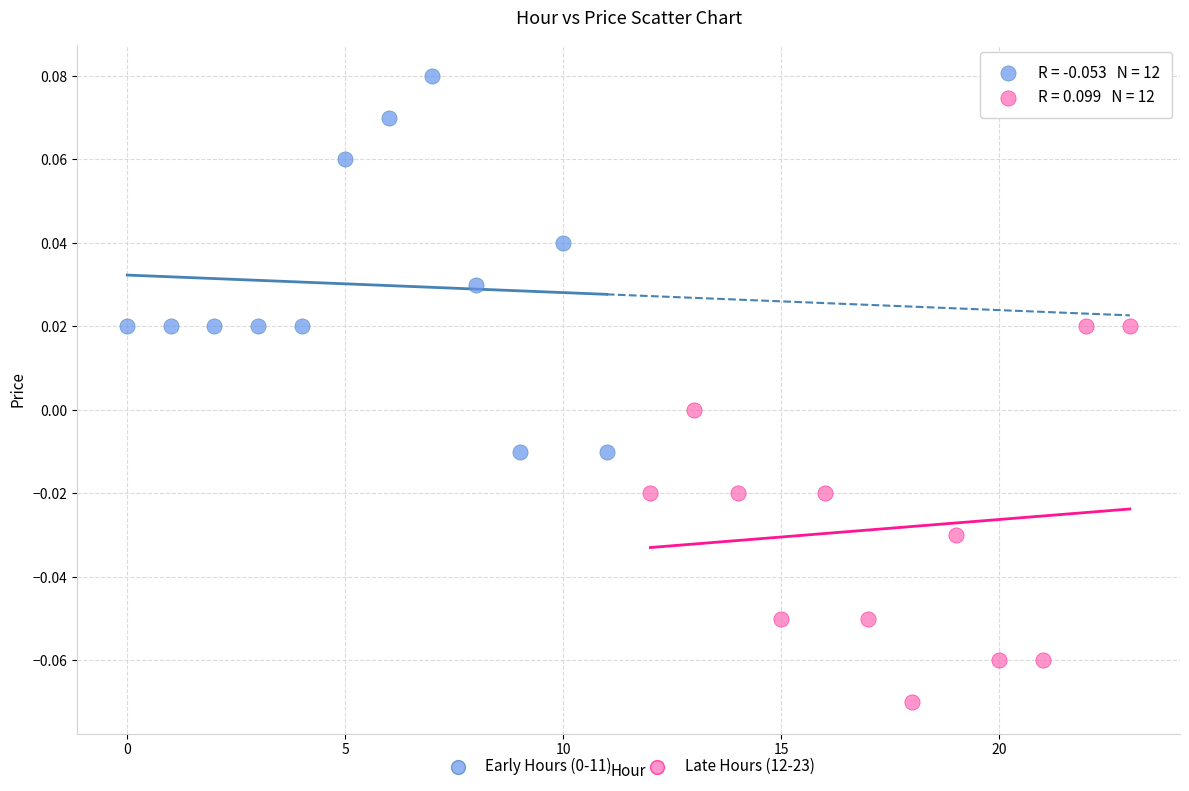

Which series reaches the minimum Y coordinate?

Late Hours (12-23)